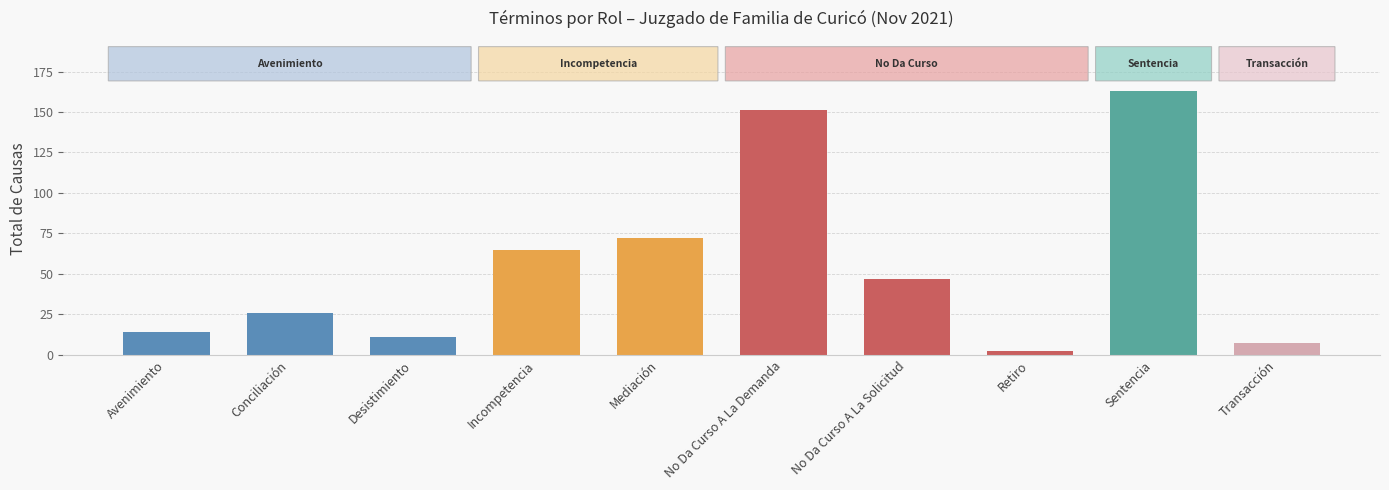

List the labels in order of value, smallest first.

Retiro, Transacción, Desistimiento, Avenimiento, Conciliación, No Da Curso A La Solicitud, Incompetencia, Mediación, No Da Curso A La Demanda, Sentencia